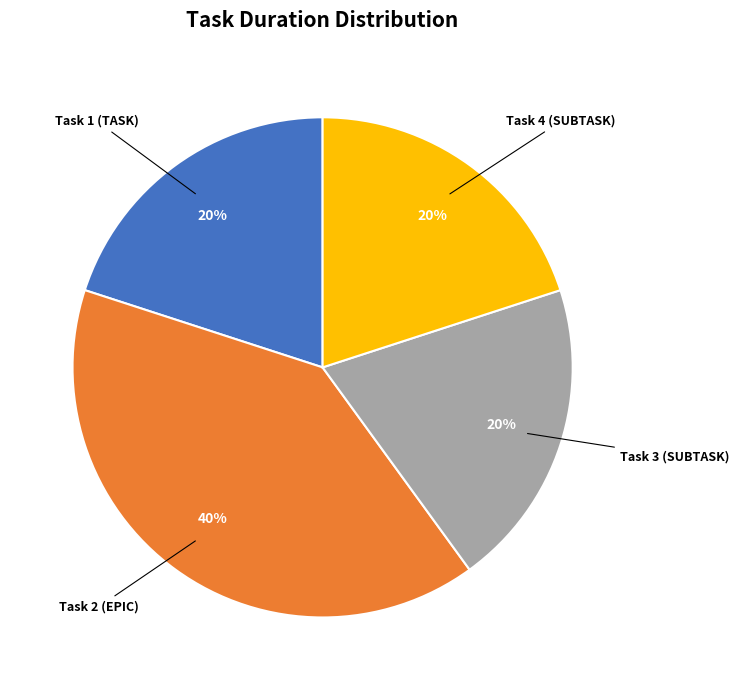

To the nearest percent, what is the difference between the largest and smallest slice percentages?

20%